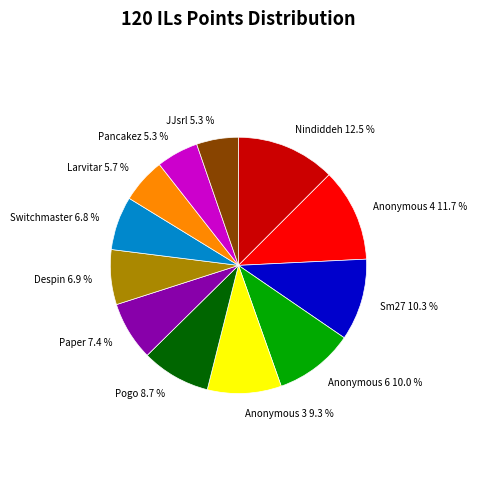

Between Despin and Anonymous 6, which is larger?

Anonymous 6